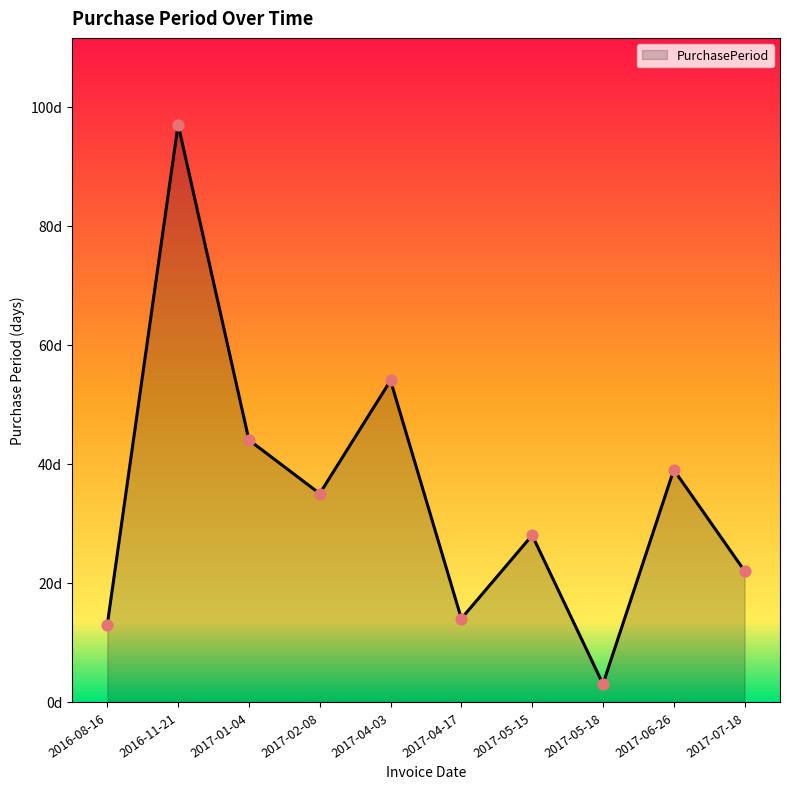

What is the ratio of the value at 2017-02-08 to the value at 2016-11-21?

0.4